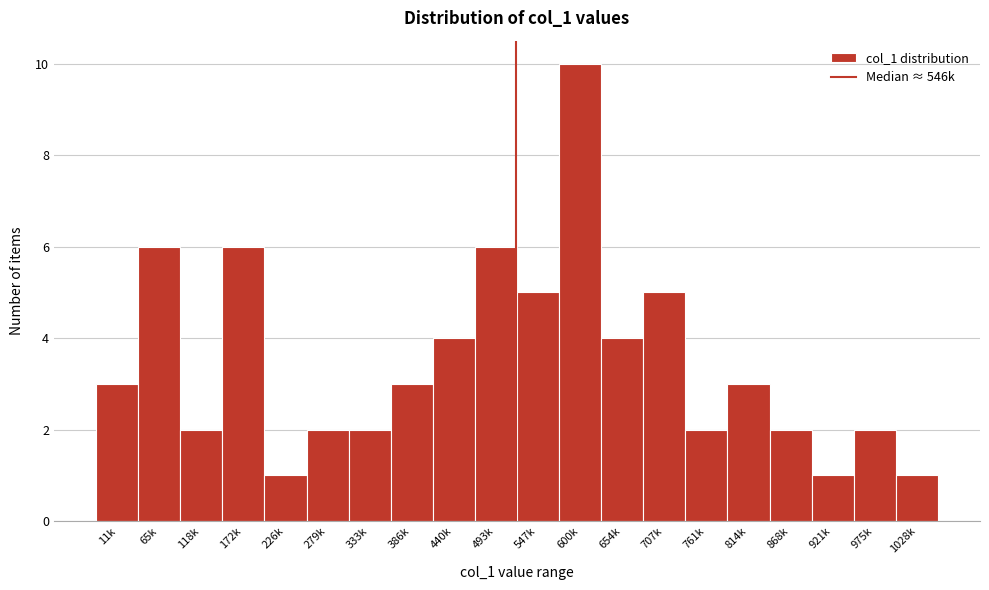

Reading right to left, extract all data points from this chart.

1	2	1	2	3	2	5	4	10	5	6	4	3	2	2	1	6	2	6	3